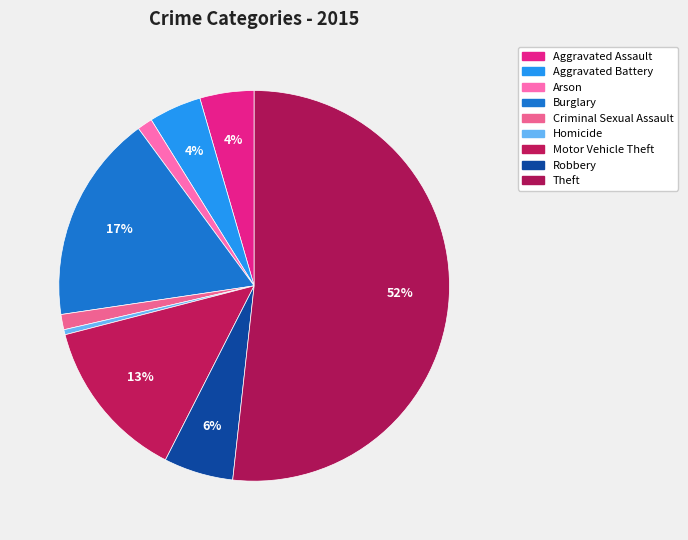

Count the number of slices in the pie.

9